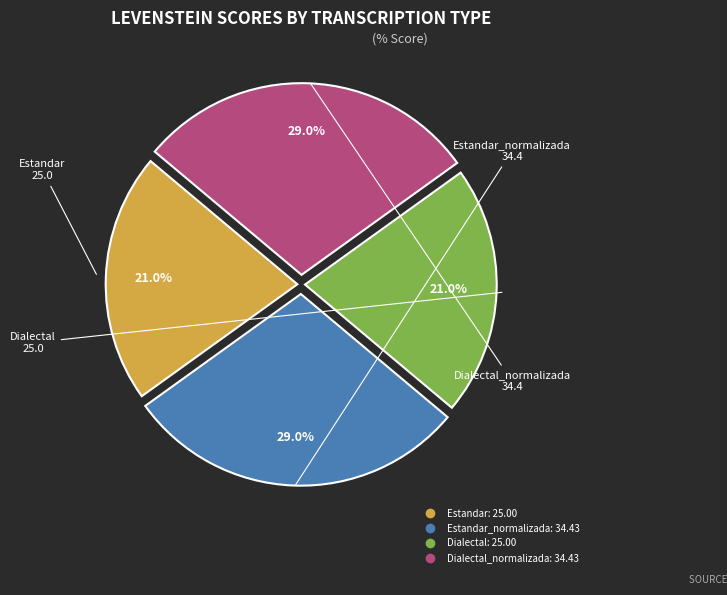

Is there any slice that represents more than half of the pie?

No